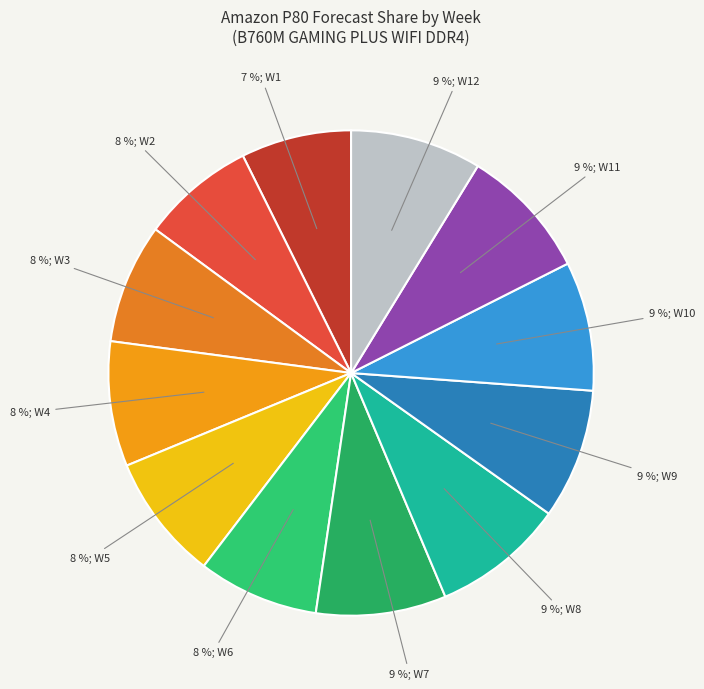

How many slices are in this pie chart?

12